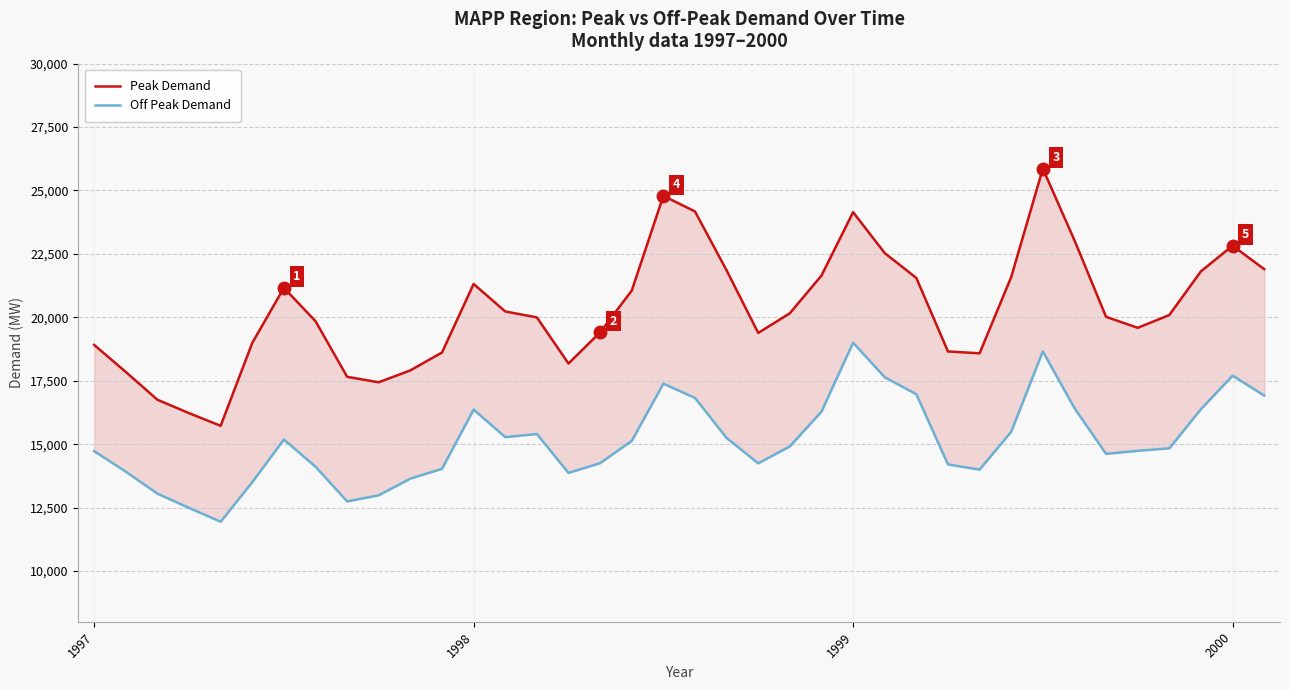

What is the value of the Peak Demand point at the 32nd from the left?

23037